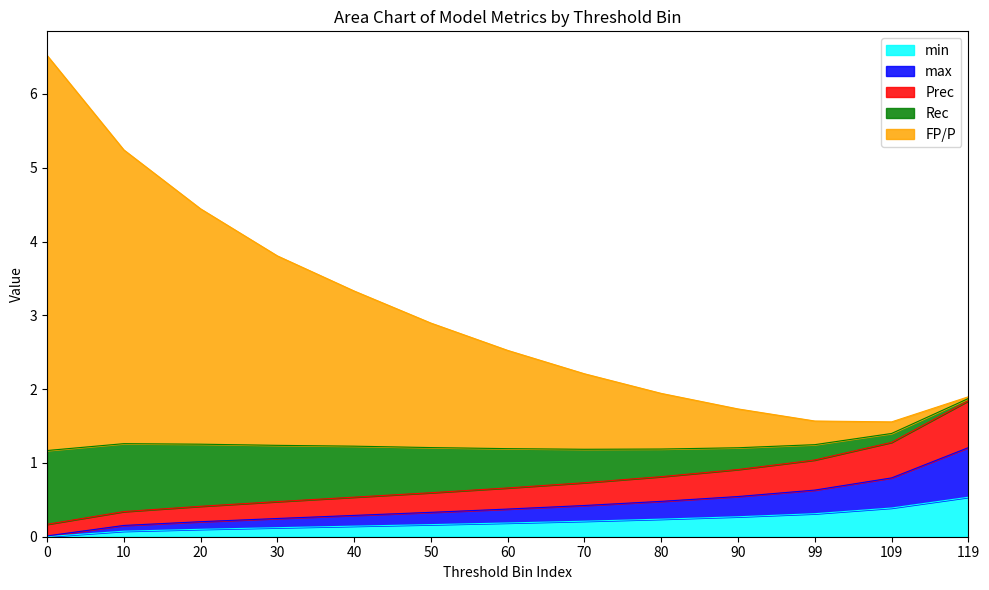

What is the value of the min point at the 8th from the left?

0.2